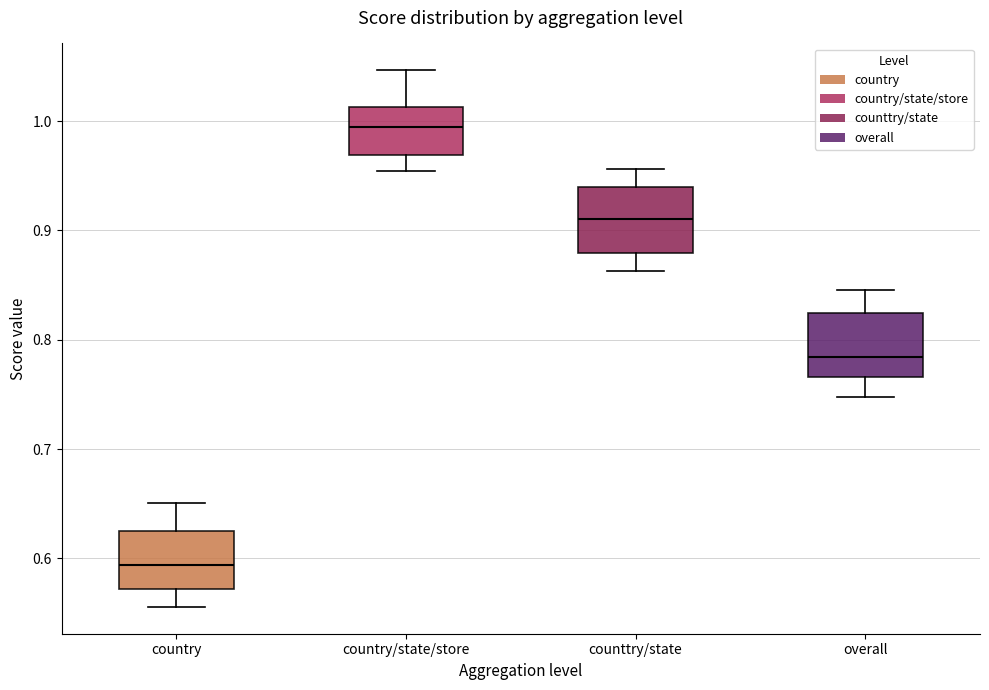

Reading left to right, transcribe this box plot: for each box, give where its median line is, the range the box spans, and where its two whiskers end, as read against the y-axis. The values are not printed on the chart, so give them approximately, as read against the axis.

country: median 0.59, box 0.57 to 0.62, whiskers 0.56 to 0.65
country/state/store: median 0.99, box 0.97 to 1.01, whiskers 0.95 to 1.05
counttry/state: median 0.91, box 0.88 to 0.94, whiskers 0.86 to 0.96
overall: median 0.78, box 0.77 to 0.82, whiskers 0.75 to 0.85